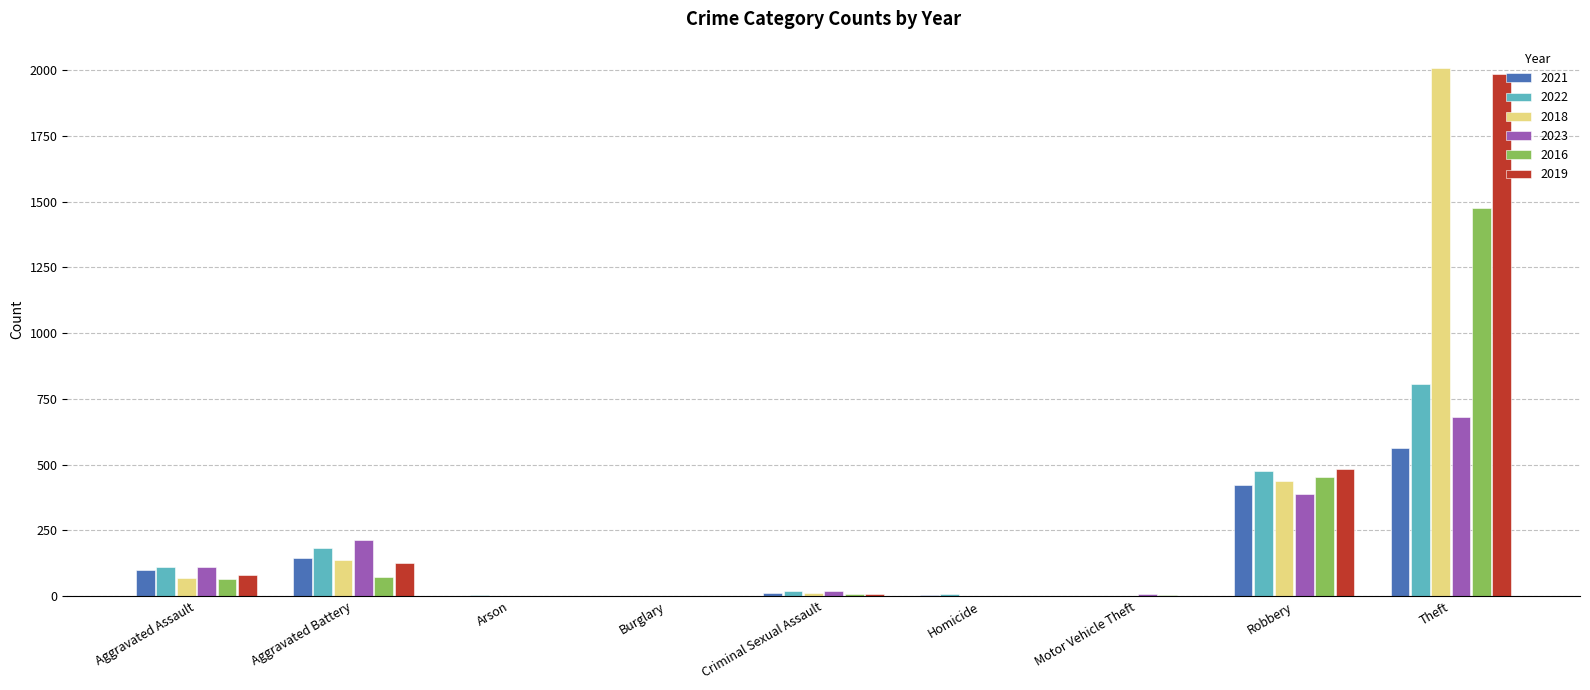

True or false: 2022 has a value of 182 at Aggravated Battery.

True